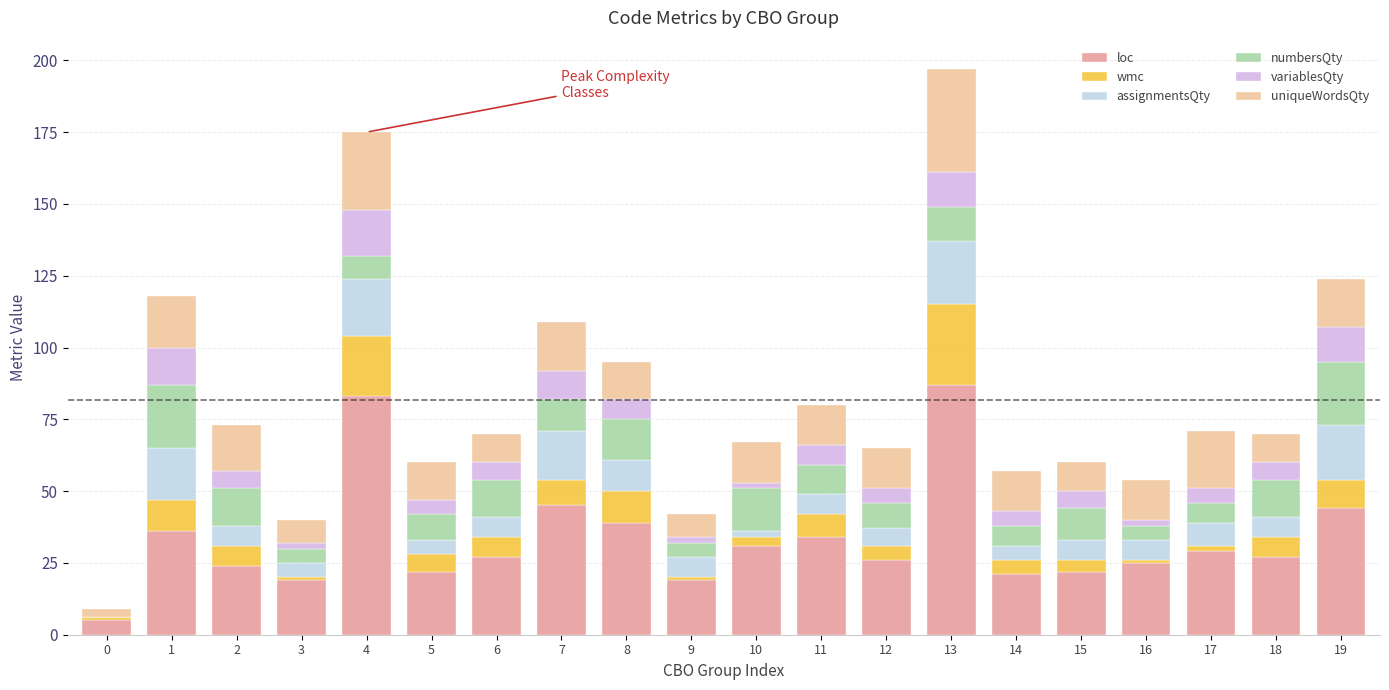

What is the highest value of the loc series?

87